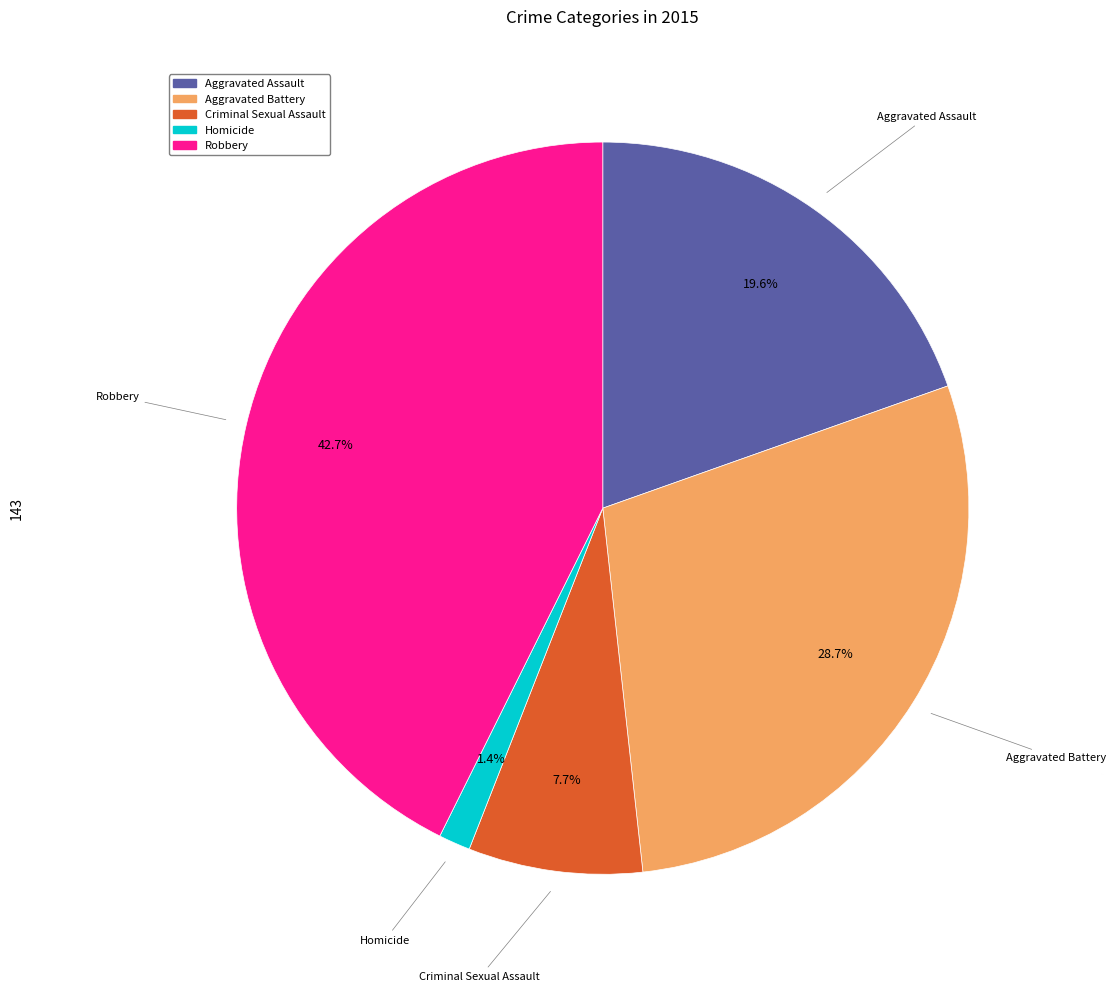

Does Aggravated Battery account for over 50% of the chart?

No